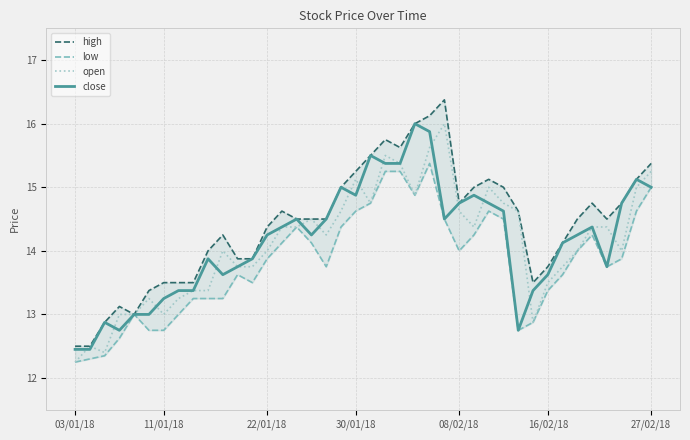

Is it true that open equals 15.0 at 28?

True